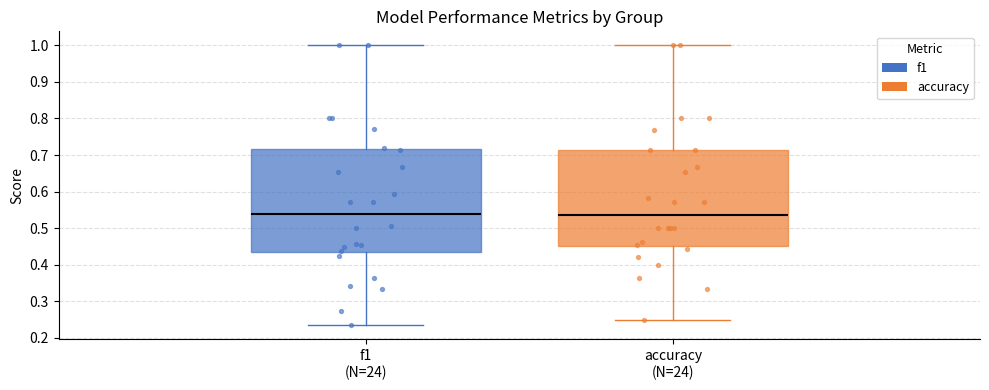

Reading left to right, read every box against the y-axis: the position of its median line, the range the box covers, and the ends of its whiskers. The values are not printed on the chart, so give them approximately, as read against the axis.

f1 (N=24): median 0.54, box 0.43 to 0.72, whiskers 0.23 to 1.00
accuracy (N=24): median 0.54, box 0.45 to 0.71, whiskers 0.25 to 1.00